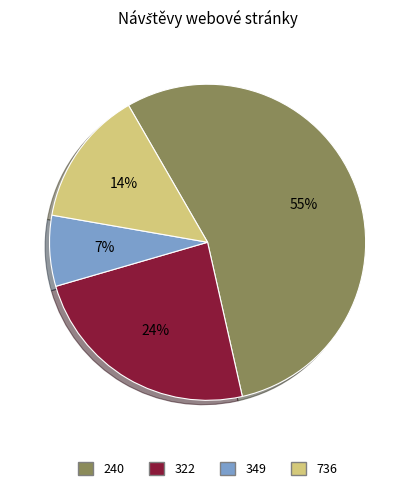

To the nearest percent, what percentage of the pie is 322?

24%